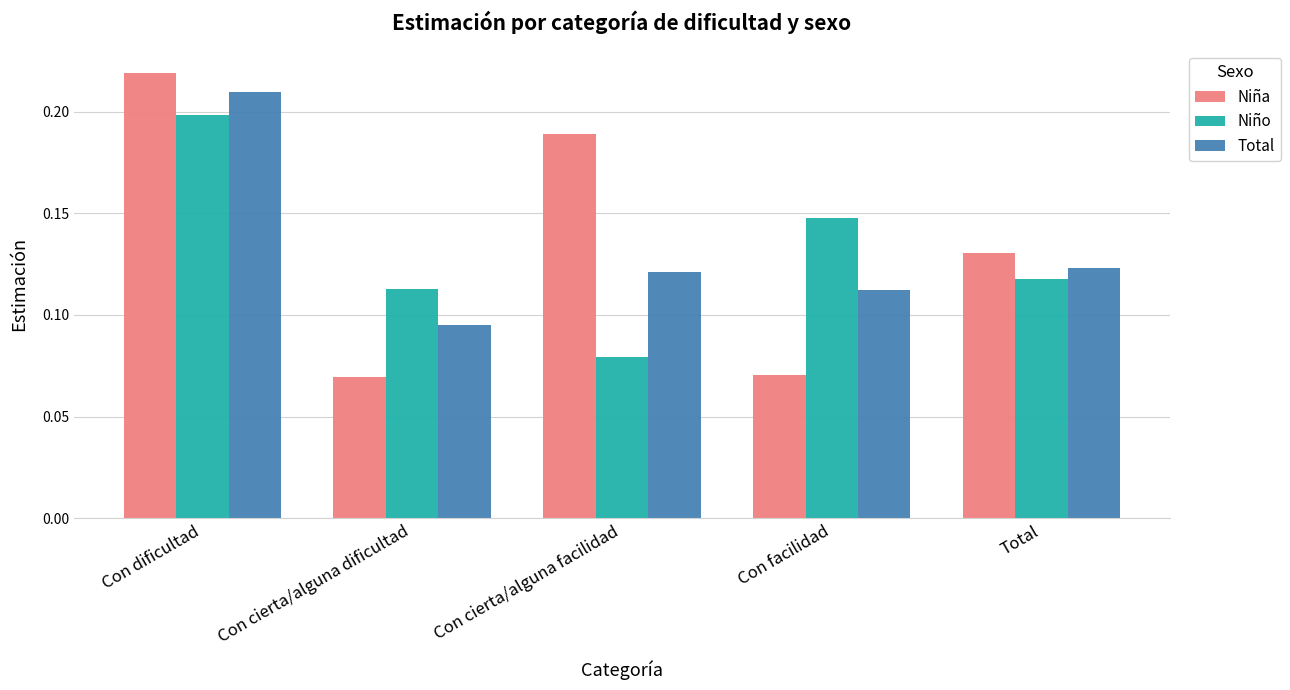

What are all the series names shown in the legend?

Niña, Niño, Total